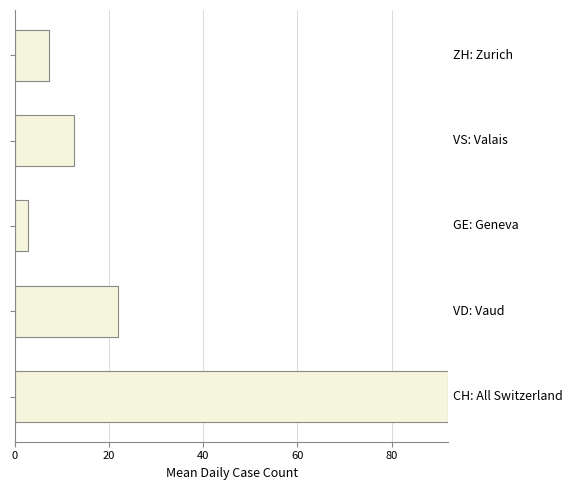

What is the minimum value shown in the chart?

2.8